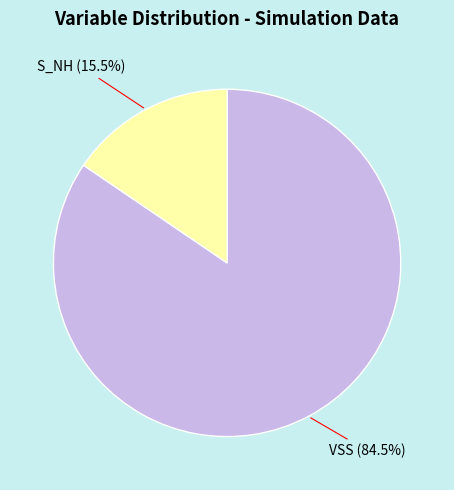

What is the smallest slice in the pie chart?

S_NH